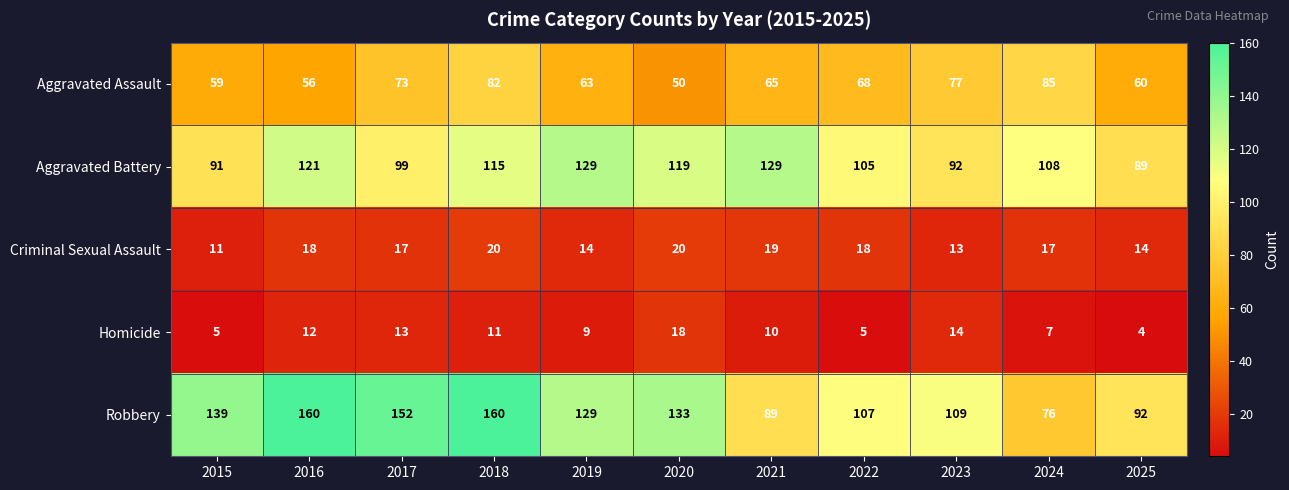

At which category is the sum across all series the highest?

2018